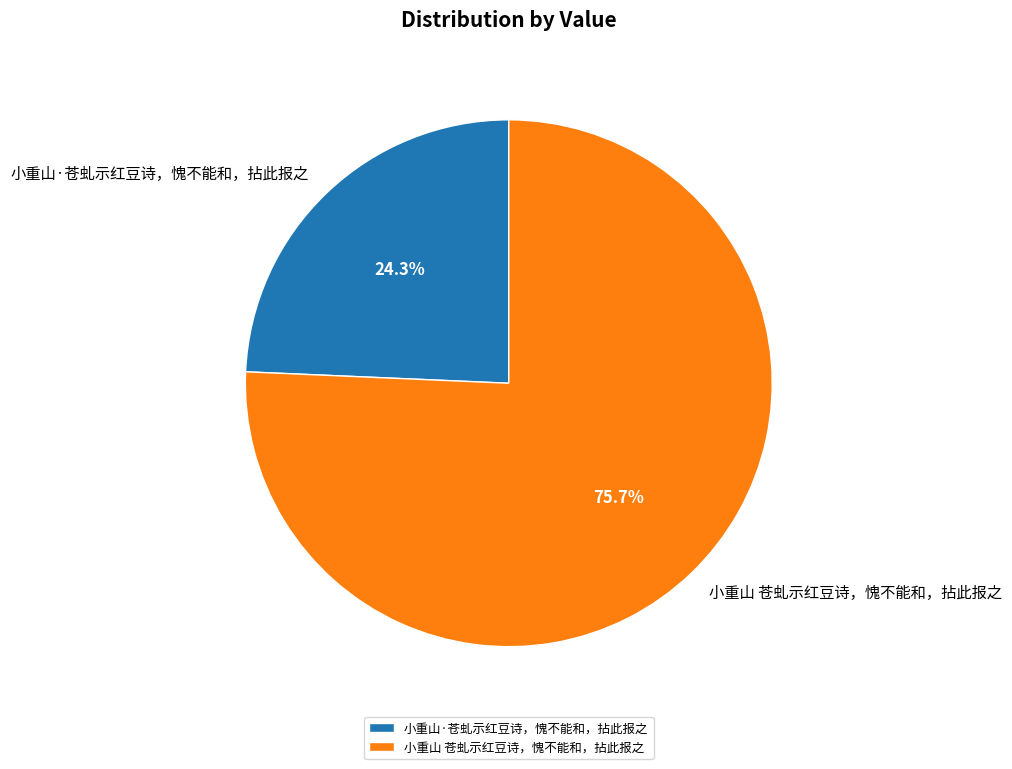

The 小重山·苍虬示红豆诗，愧不能和，拈此报之 slice represents 13% of the pie. True or false?

False